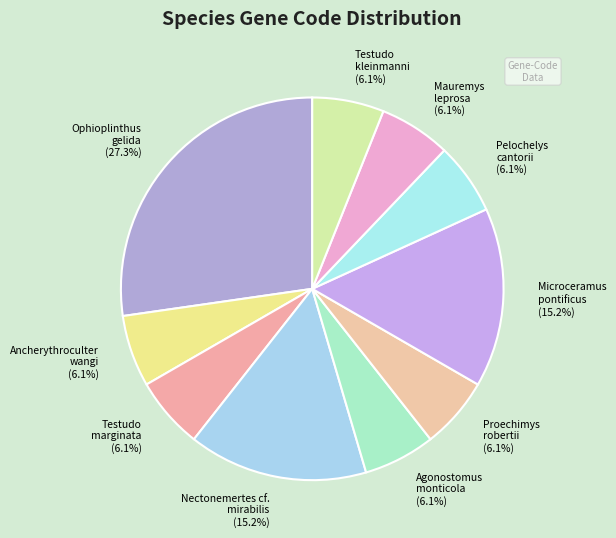

Is the sum of Microceramus pontificus (15.2%) and Mauremys leprosa (6.1%) greater than half?

No